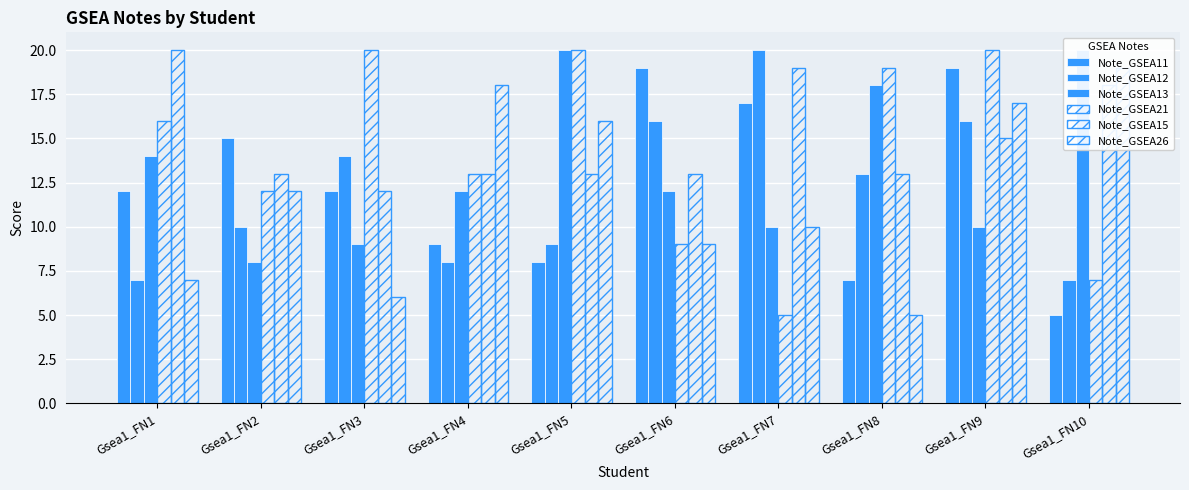

What is the spread (max minus min) of values at Gsea1_FN10?

15